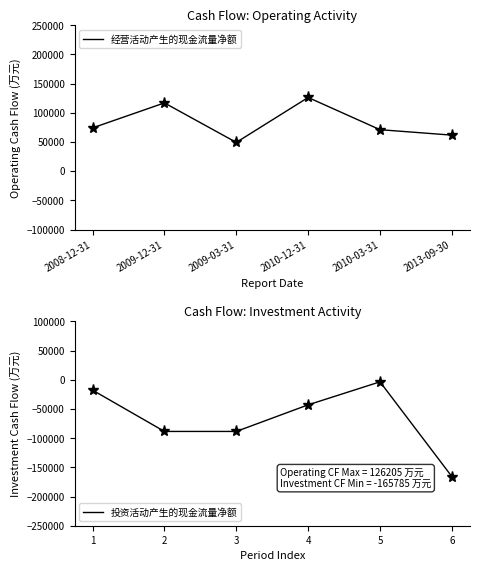

How many interior local valleys does the 经营活动产生的现金流量净额 series have?

1